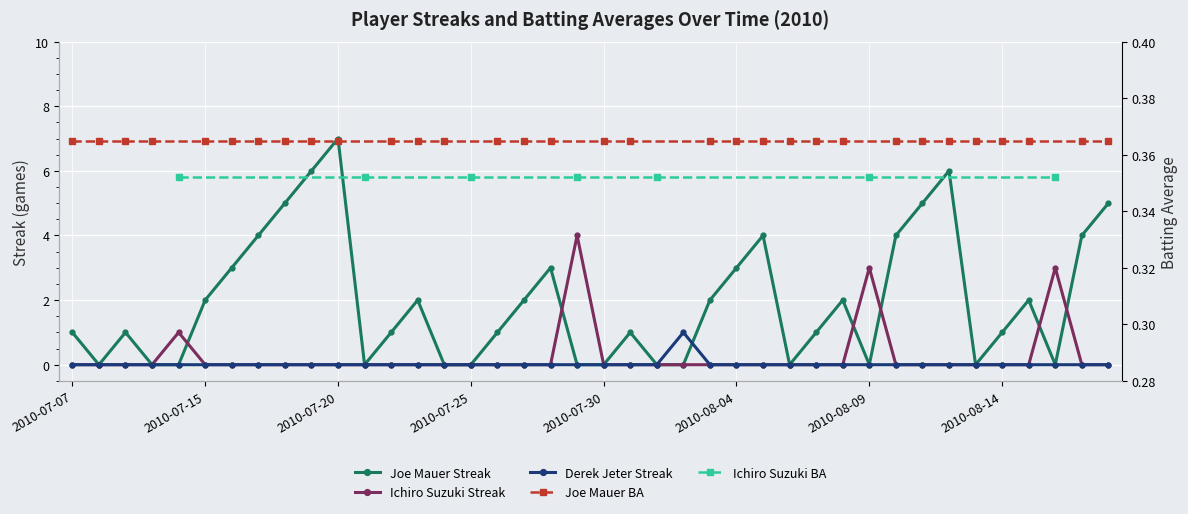

What is the highest value of the Derek Jeter Streak series?

1